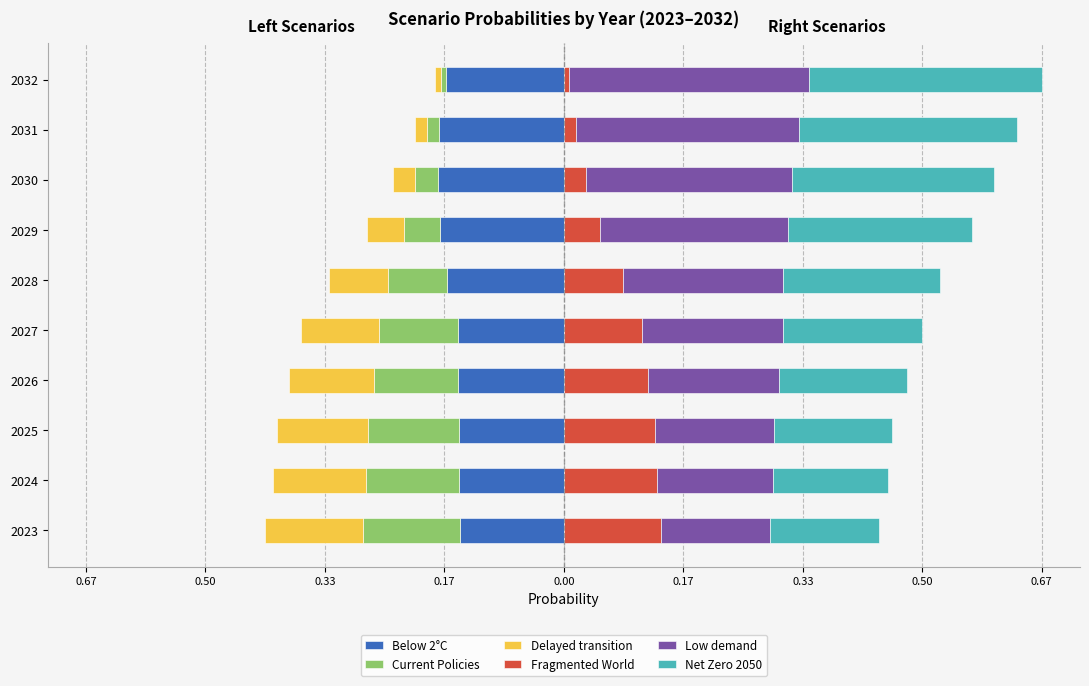

Which has a higher value, 0.50 or 0.33?

0.33